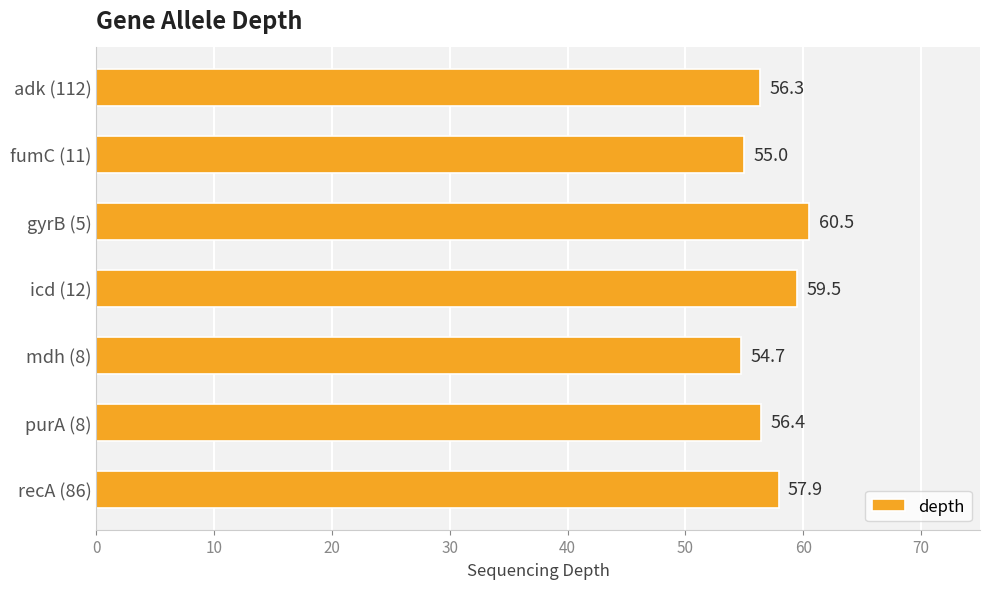

At which label is the value closest to 57?

purA (8)